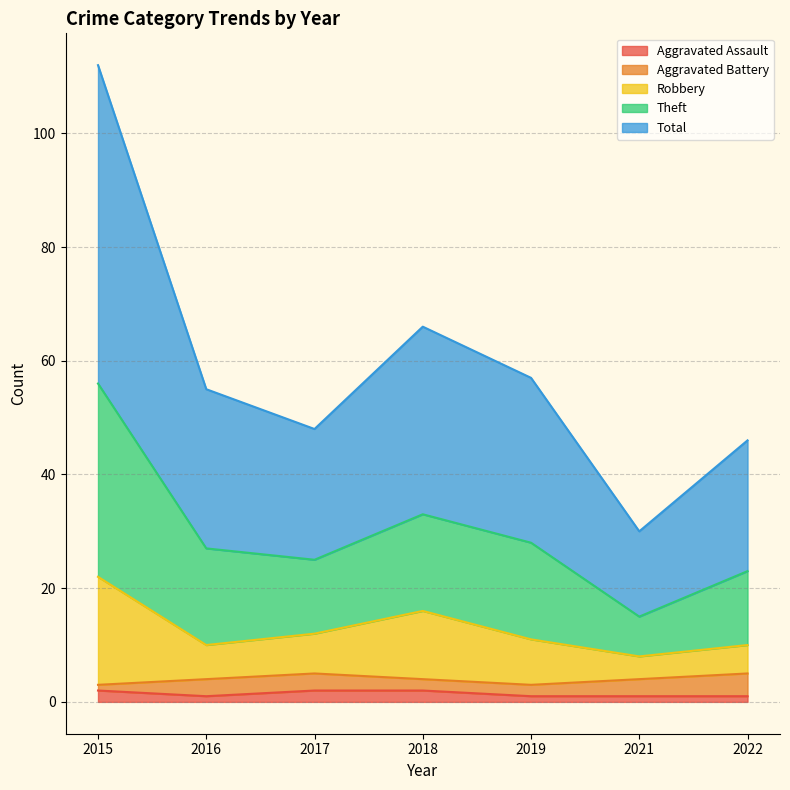

The Aggravated Assault series shows 1 at 2022. True or false?

True